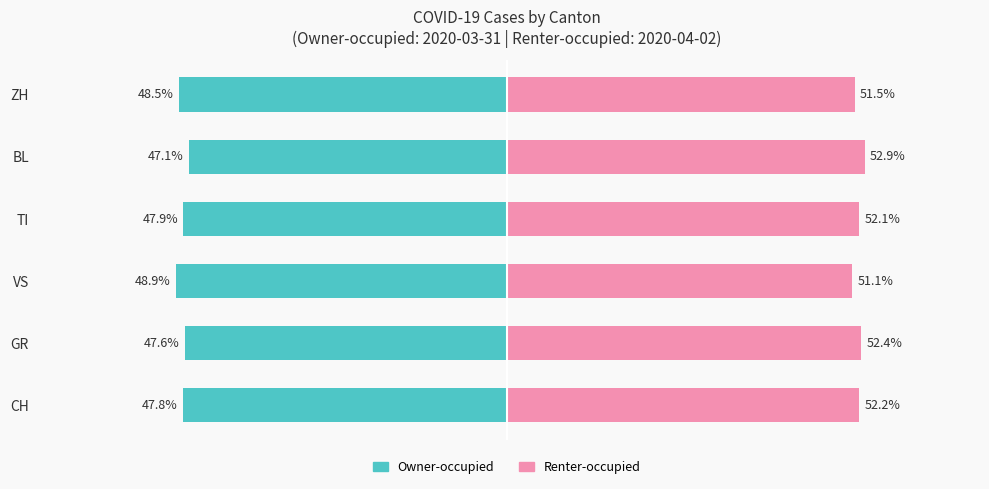

What are all the series names shown in the legend?

Owner-occupied, Renter-occupied